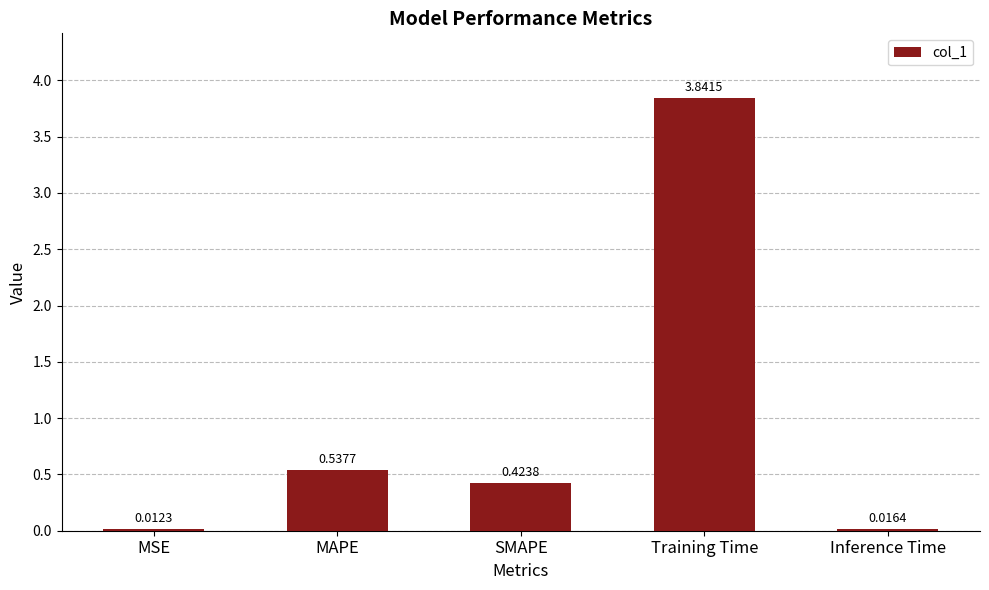

At which label is the value closest to 1?

MAPE